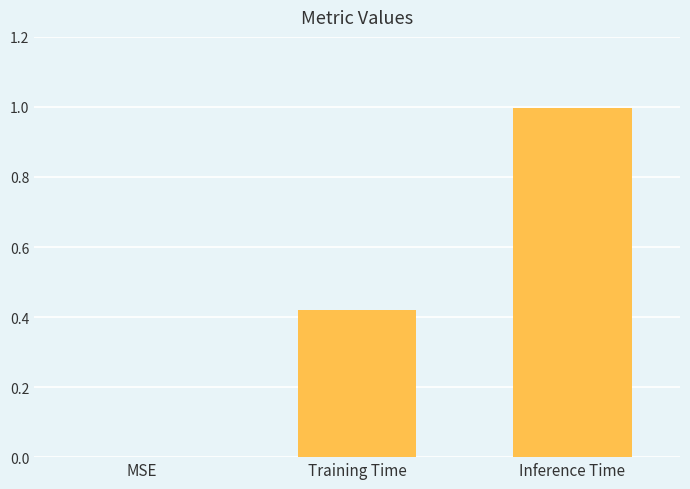

At which category does the chart reach its peak across all series?

Inference Time